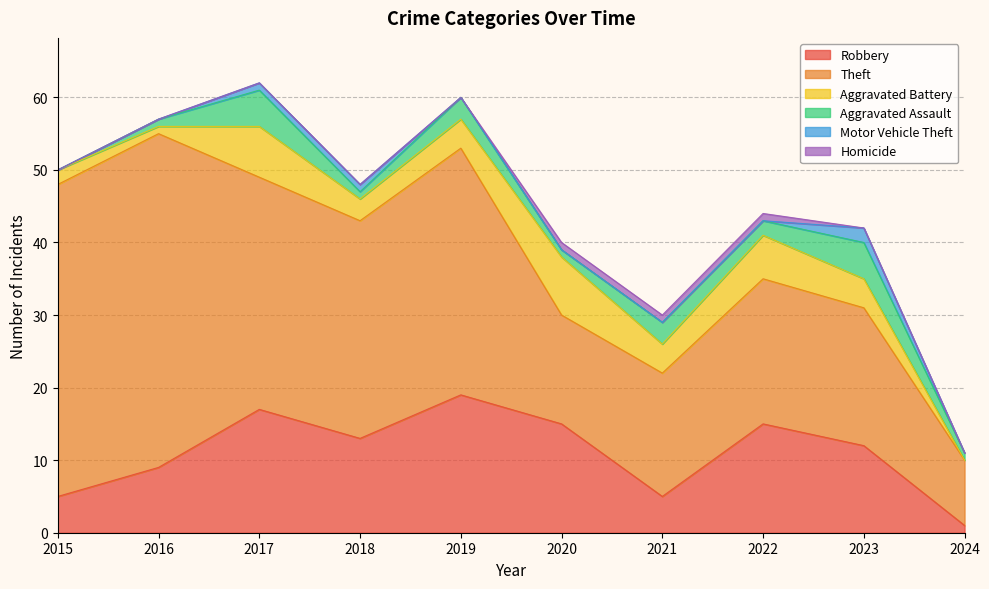

Reading left to right, what are all the values shown in this chart?

Robbery: 5	9	17	13	19	15	5	15	12	1
Theft: 43	46	32	30	34	15	17	20	19	9
Aggravated Battery: 2	1	7	3	4	8	4	6	4	0
Aggravated Assault: 0	1	5	1	3	1	3	2	5	1
Motor Vehicle Theft: 0	0	1	1	0	0	0	0	2	0
Homicide: 0	0	0	0	0	1	1	1	0	0